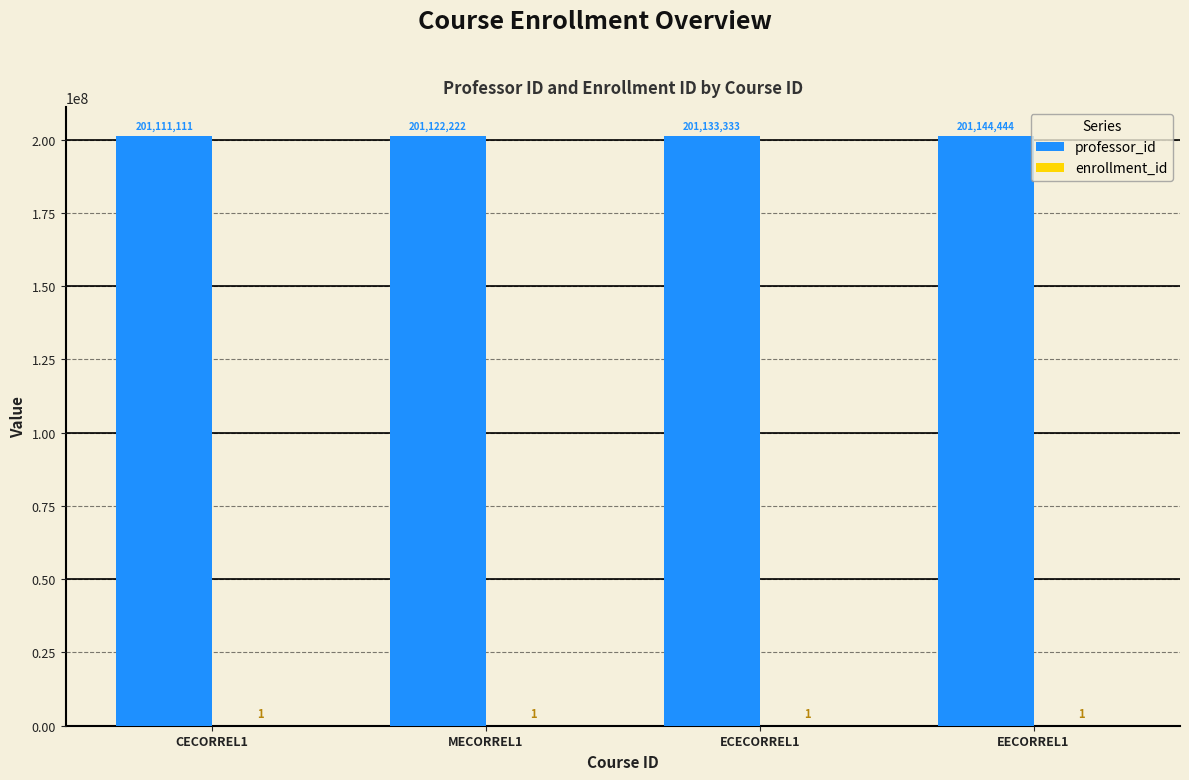

Is it true that professor_id equals 284929042 at EECORREL1?

False